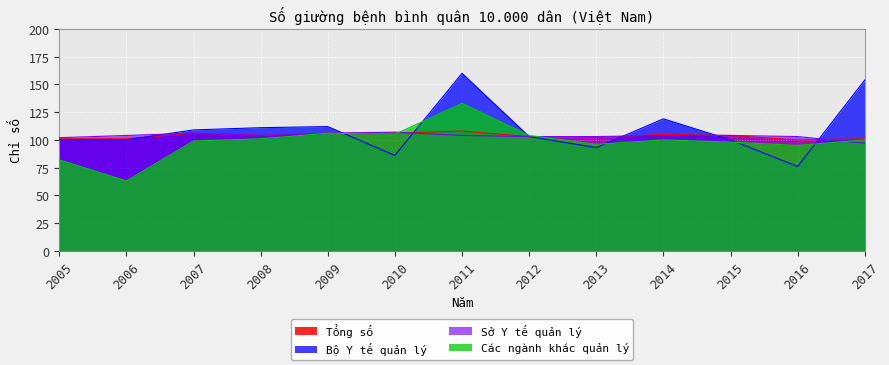

What is the average value of the Tổng số series?

104